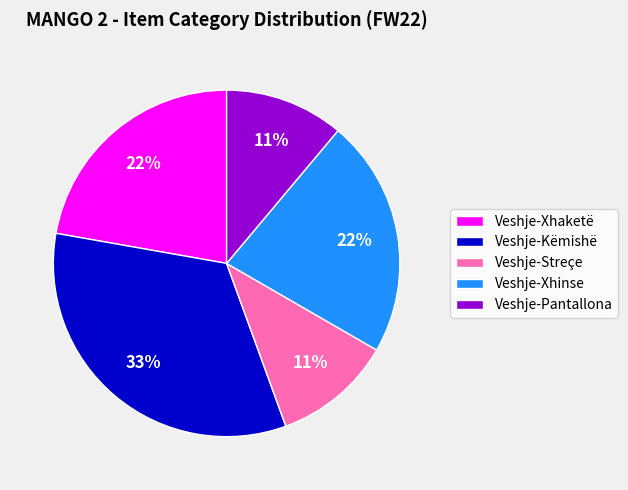

To the nearest percent, what percentage of the pie is Veshje-Xhaketë?

22%